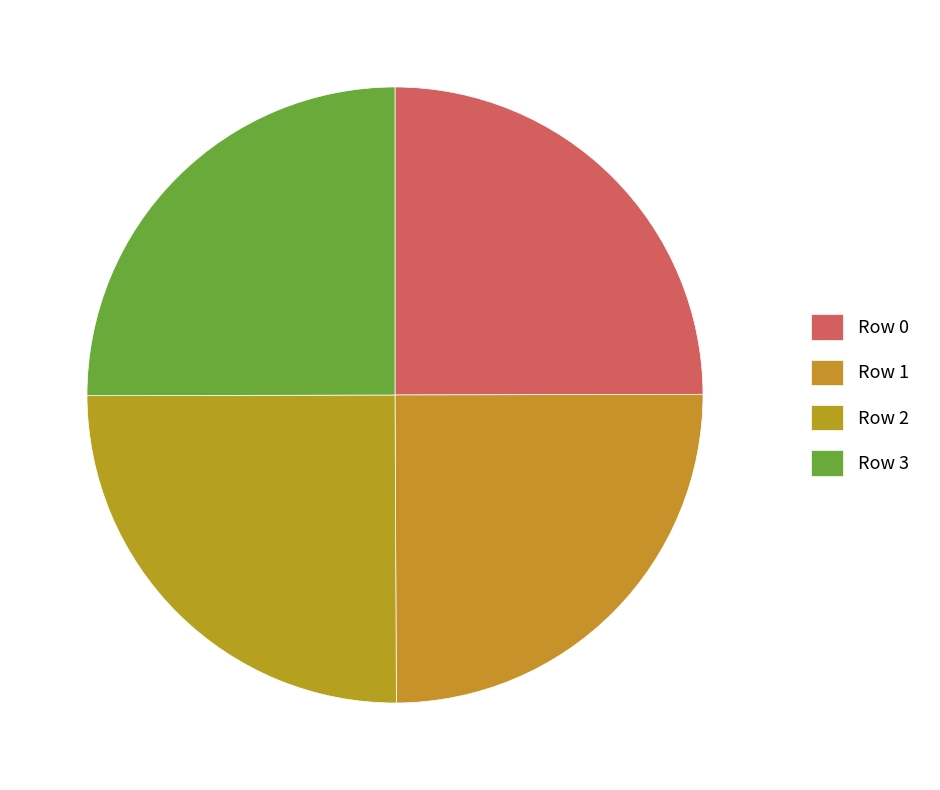

Count the number of slices in the pie.

4